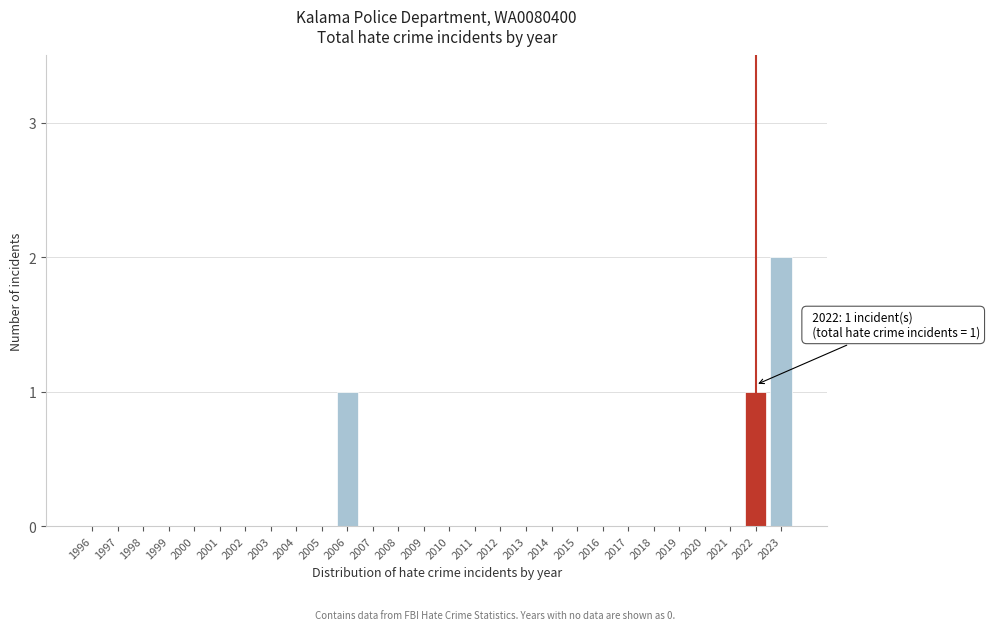

Reading left to right, transcribe all the data shown in this chart.

1996=0	1997=0	1998=0	1999=0	2000=0	2001=0	2002=0	2003=0	2004=0	2005=0	2006=1	2007=0	2008=0	2009=0	2010=0	2011=0	2012=0	2013=0	2014=0	2015=0	2016=0	2017=0	2018=0	2019=0	2020=0	2021=0	2022=1	2023=2